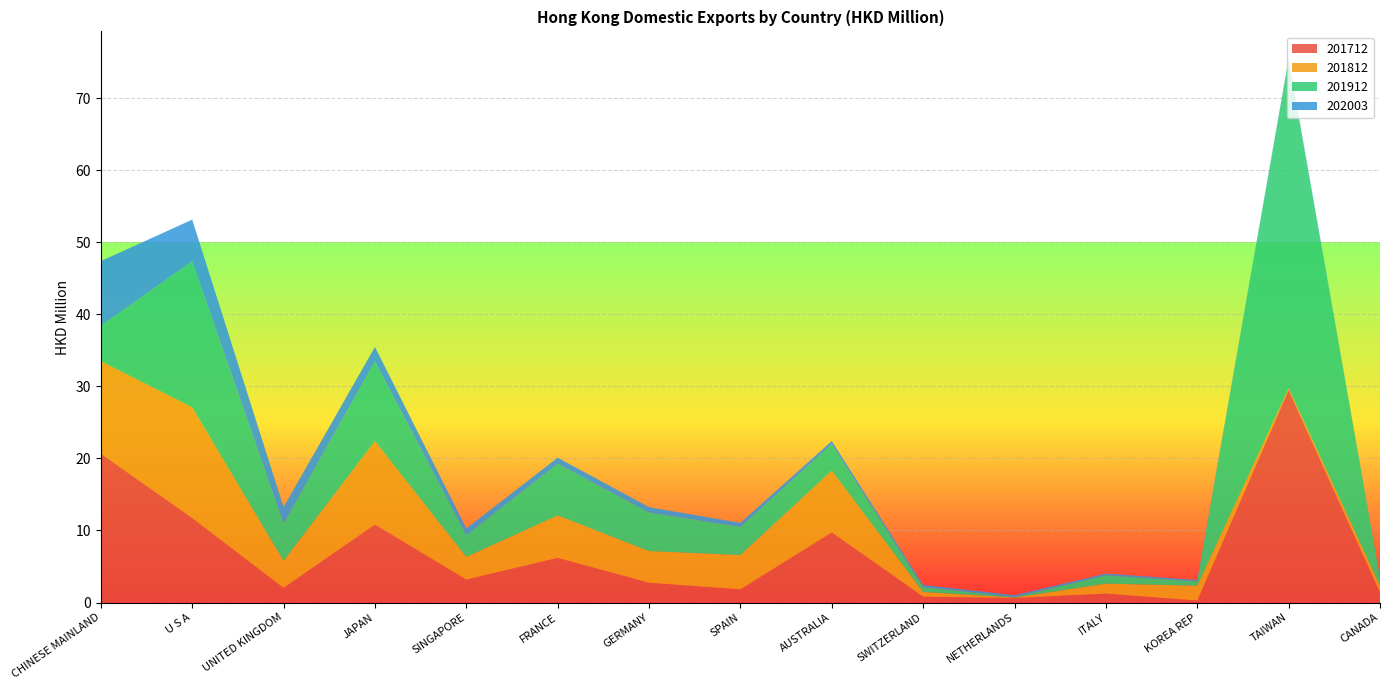

Reading left to right, transcribe all the data shown in this chart.

201712: 20.7	11.7	2.0	10.8	3.2	6.2	2.7	1.8	9.7	0.8	0.6	1.2	0.3	29.5	1.4
201812: 12.8	15.4	3.8	11.6	3.1	5.9	4.4	4.8	8.6	0.7	0.1	1.4	2.1	0.2	0.9
201912: 4.9	20.3	5.2	11.0	3.0	7.2	5.3	3.9	3.7	0.7	0.1	1.2	0.6	45.6	1.0
202003: 9.0	5.8	2.3	2.0	0.9	0.8	0.8	0.6	0.4	0.3	0.2	0.2	0.2	0.1	0.1